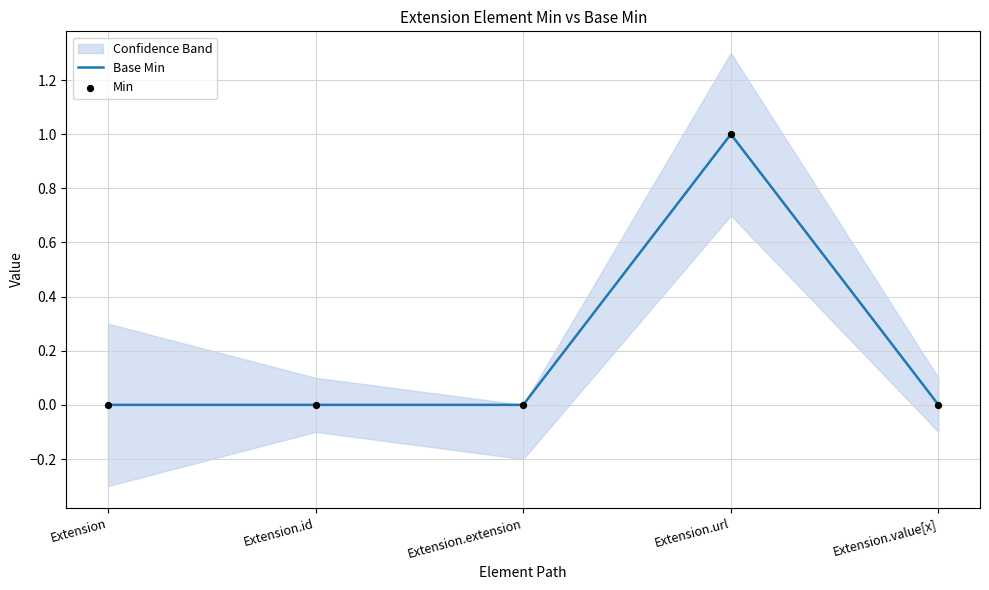

Which series has the largest total across all categories?

Base Min